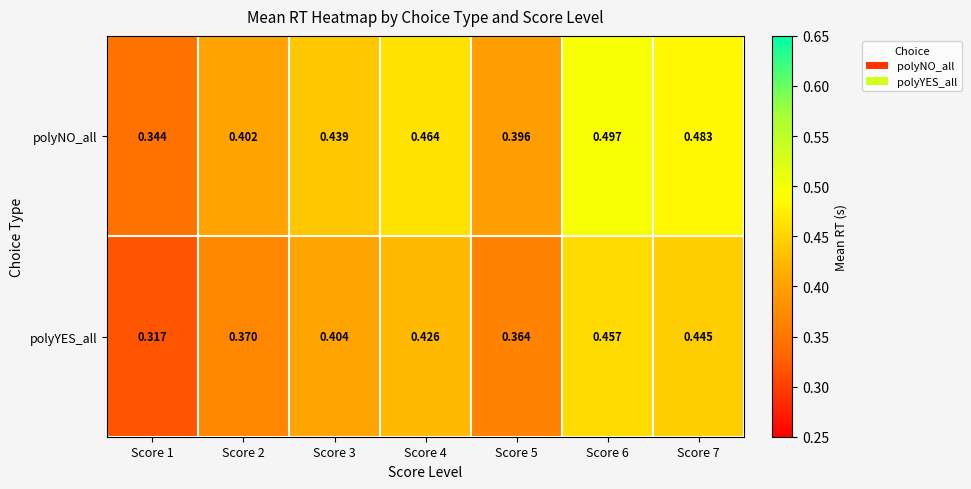

Rank the series by their average value, from highest to lowest.

polyNO_all, polyYES_all